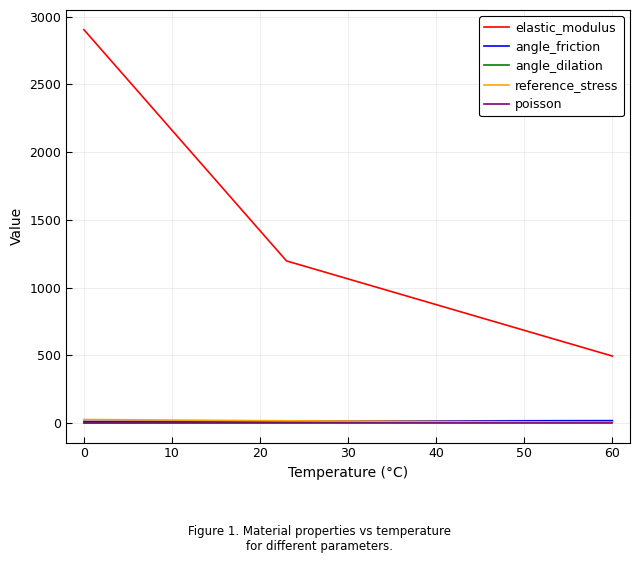

What is the greatest value displayed?

2904.3